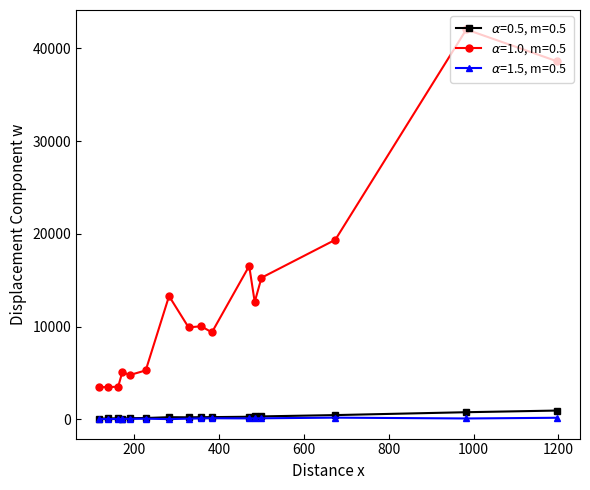

What is the greatest value displayed?

42037